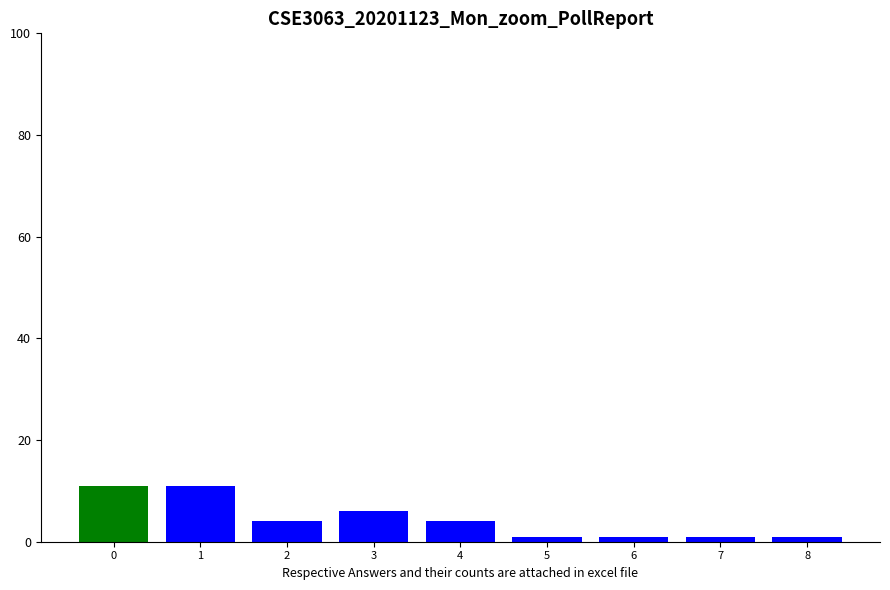

What is the ratio of the value at 1 to the value at 5?

11.0